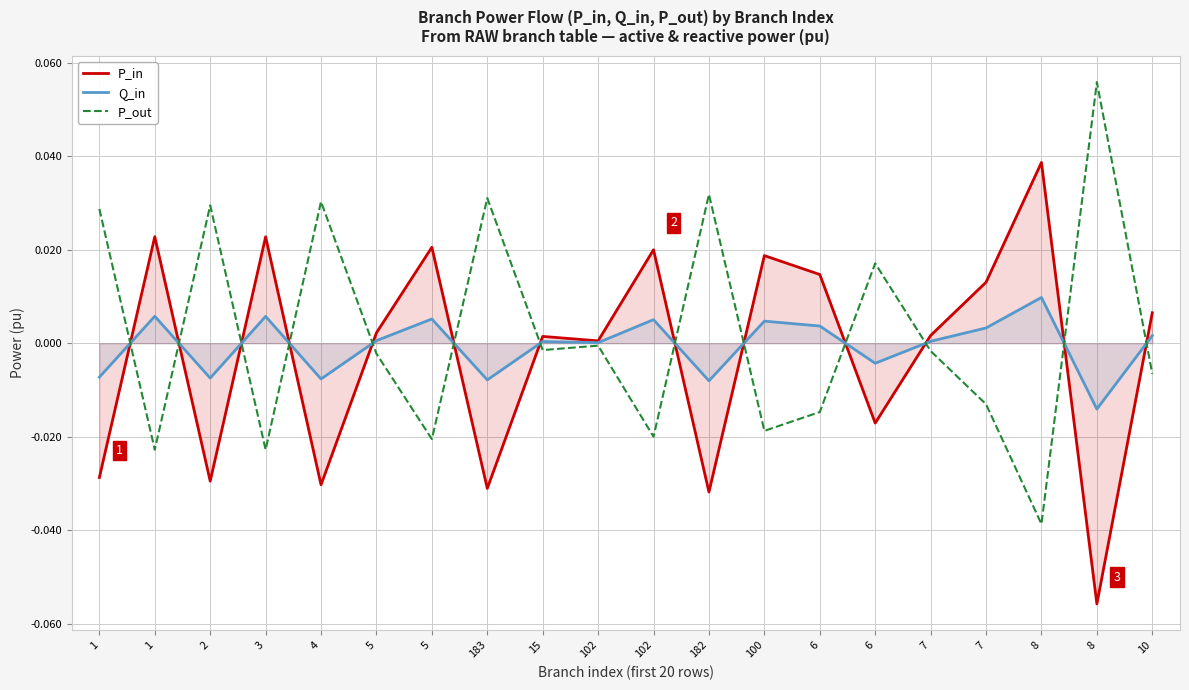

How many lines are shown in the chart?

3